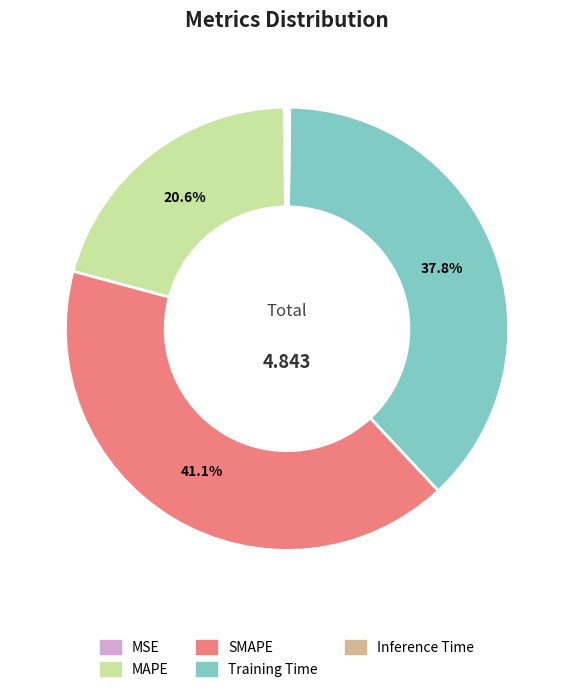

To the nearest percent, what is the difference between the SMAPE and Training Time slice percentages?

3%